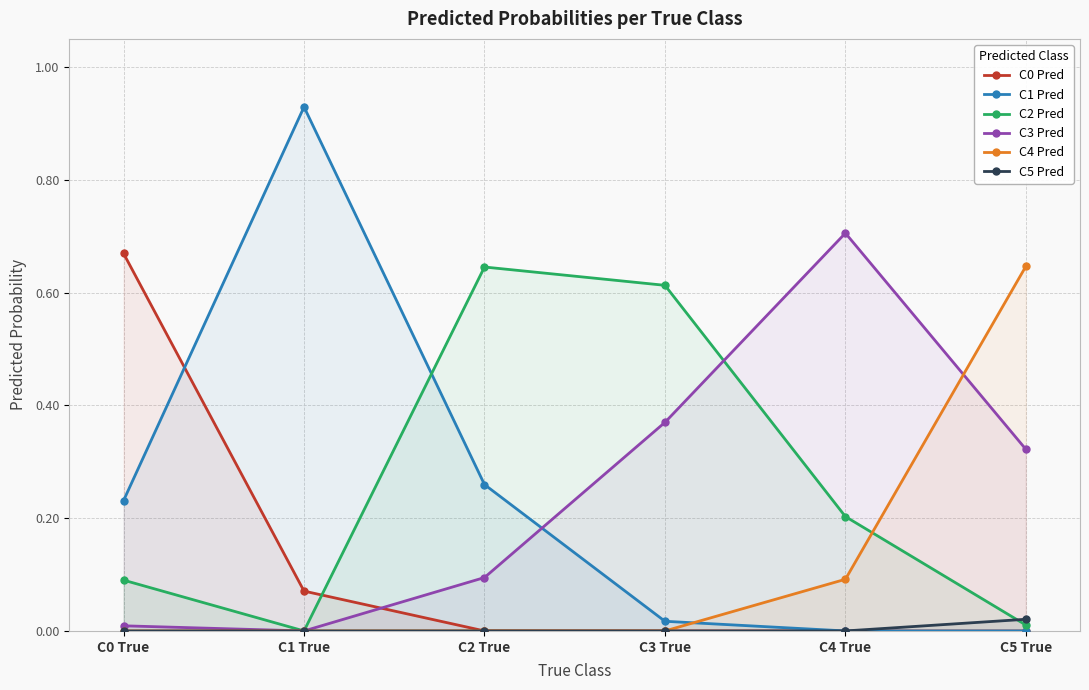

The C4 Pred series shows 0.6 at C5 True. True or false?

True